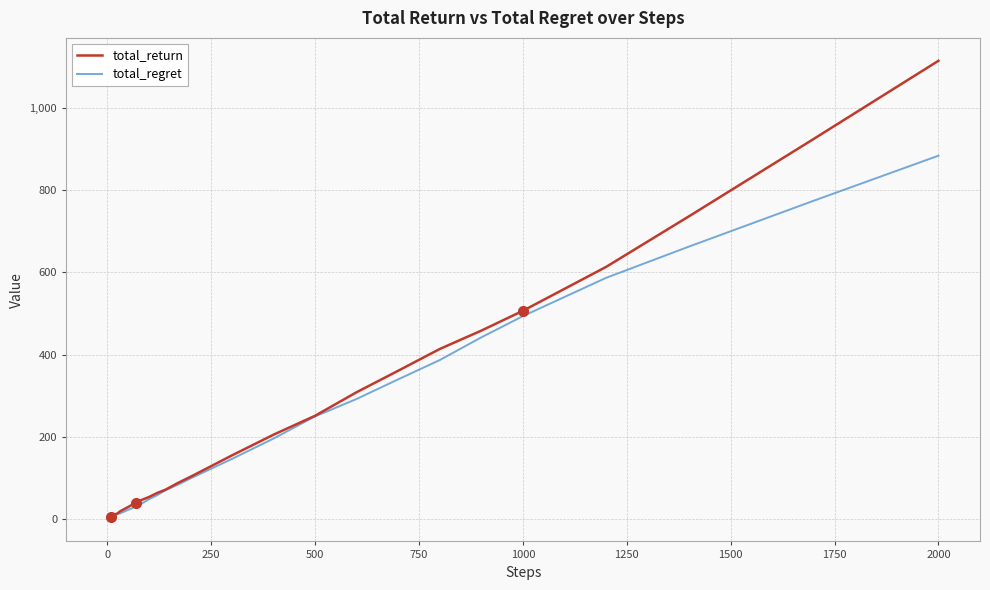

List the series in order of their peak value, lowest first.

total_regret, total_return